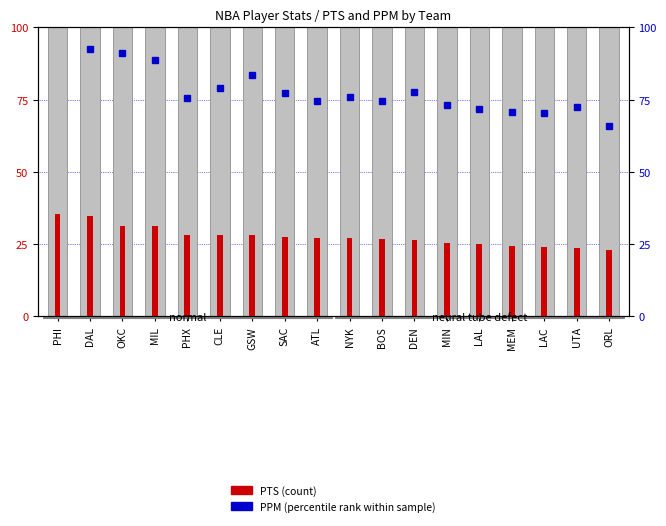

What is the label of the 12th bar from the right?

GSW